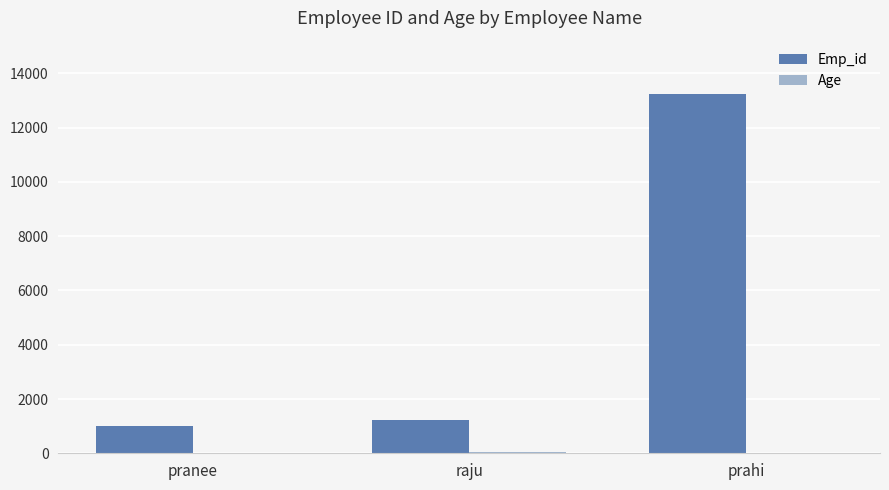

Which label corresponds to the largest value in the chart?

prahi